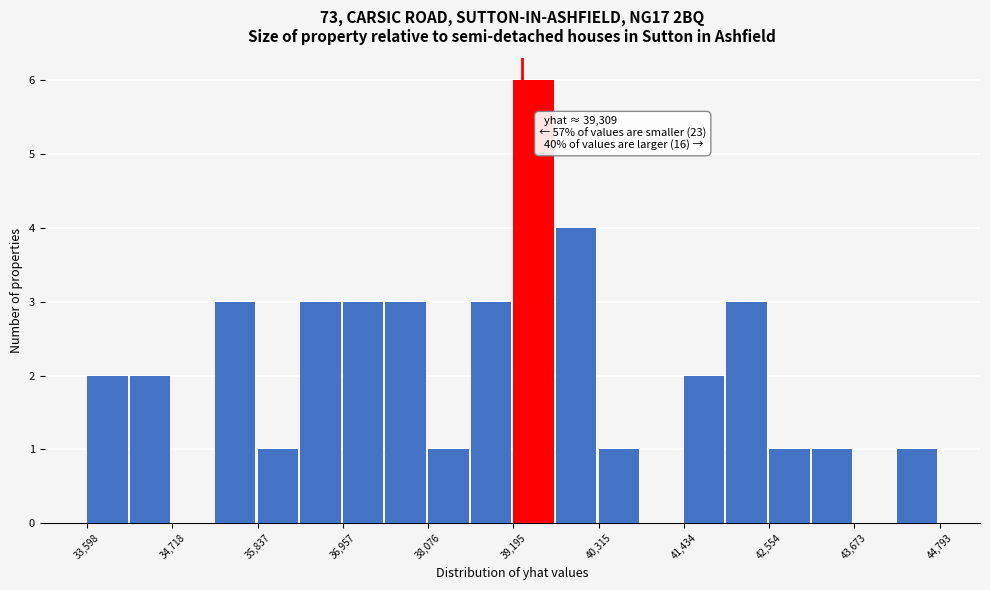

Around what value on the x-axis is the tallest bar? Give the approximate position of its centre, as read against the axis.

39400